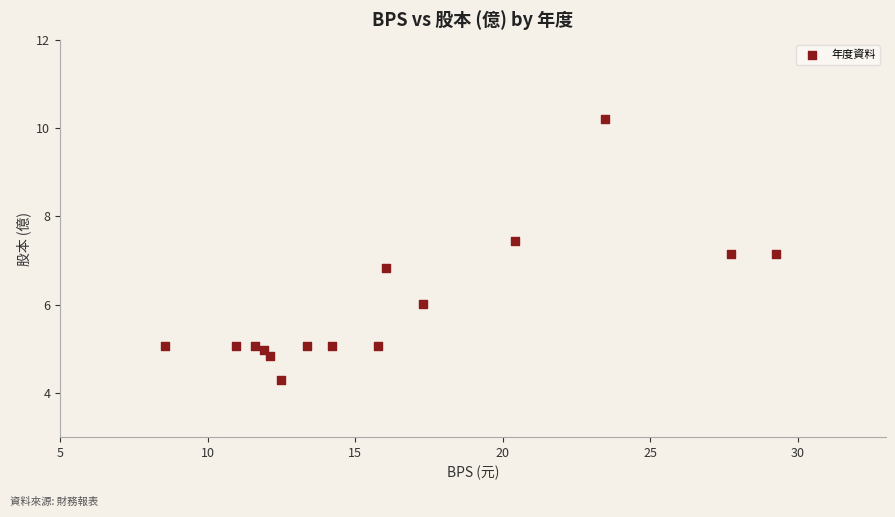

What is the range of Y values (max minus min)?

5.9